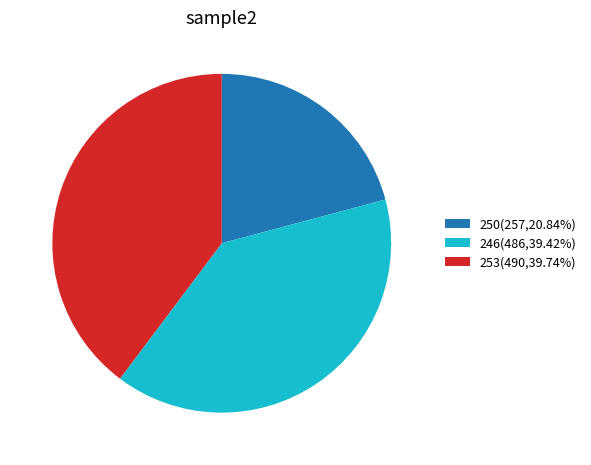

Do 253(490,39.74%) and 246(486,39.42%) together represent more than half of the pie?

Yes